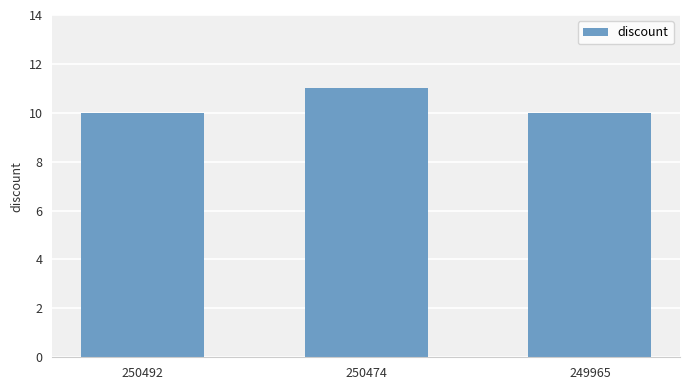

How many series are shown in this chart?

1